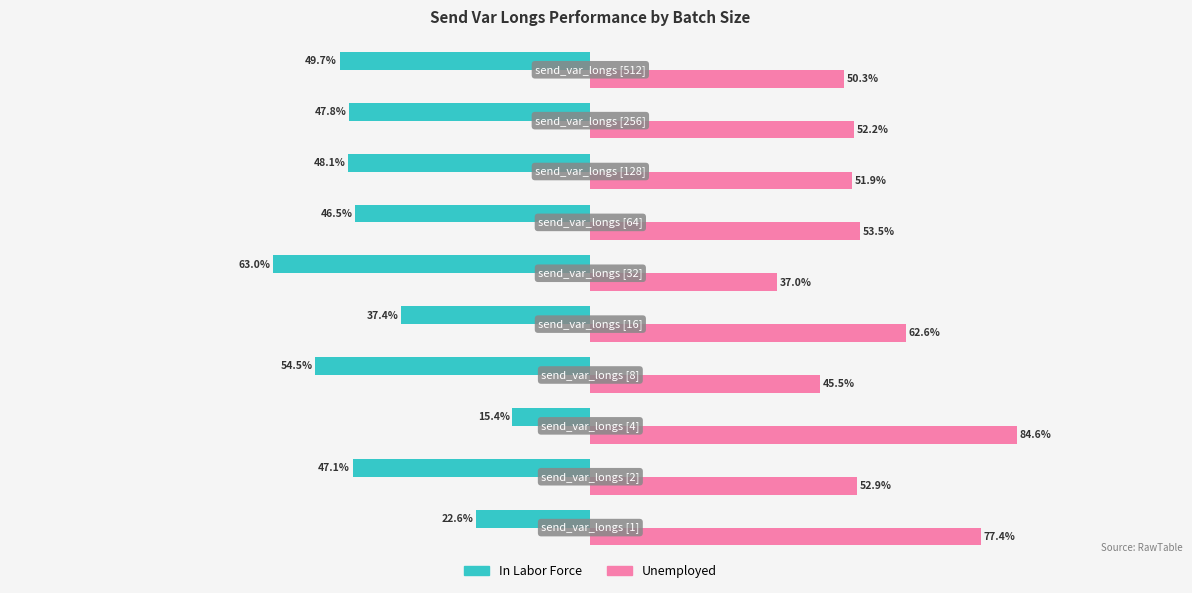

Which series has the largest total across all categories?

Unemployed